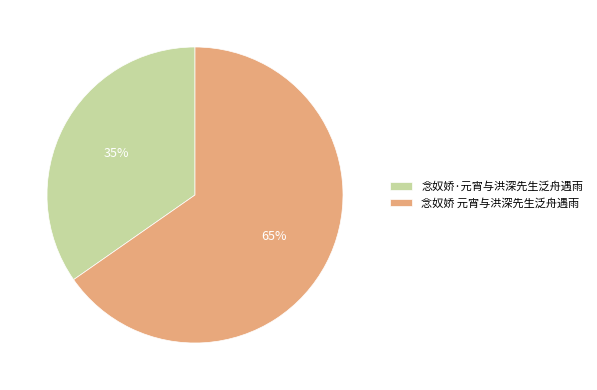

The 念奴娇 元宵与洪深先生泛舟遇雨 slice represents 65% of the pie. True or false?

True